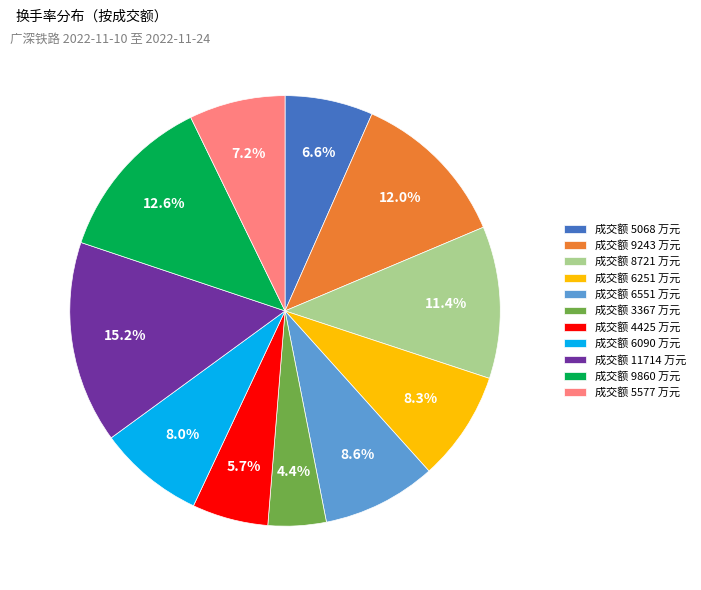

Does 成交额 6251 万元 account for over 50% of the chart?

No